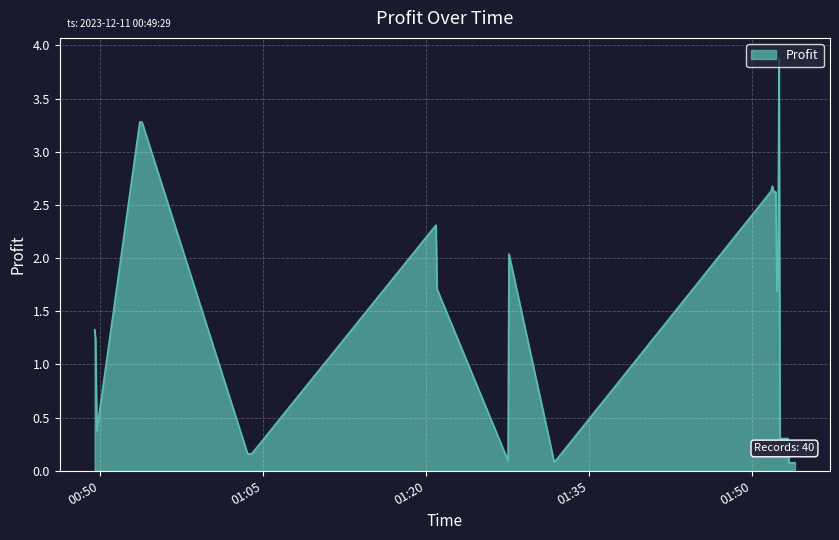

What is the difference between the maximum and minimum values?

3.8